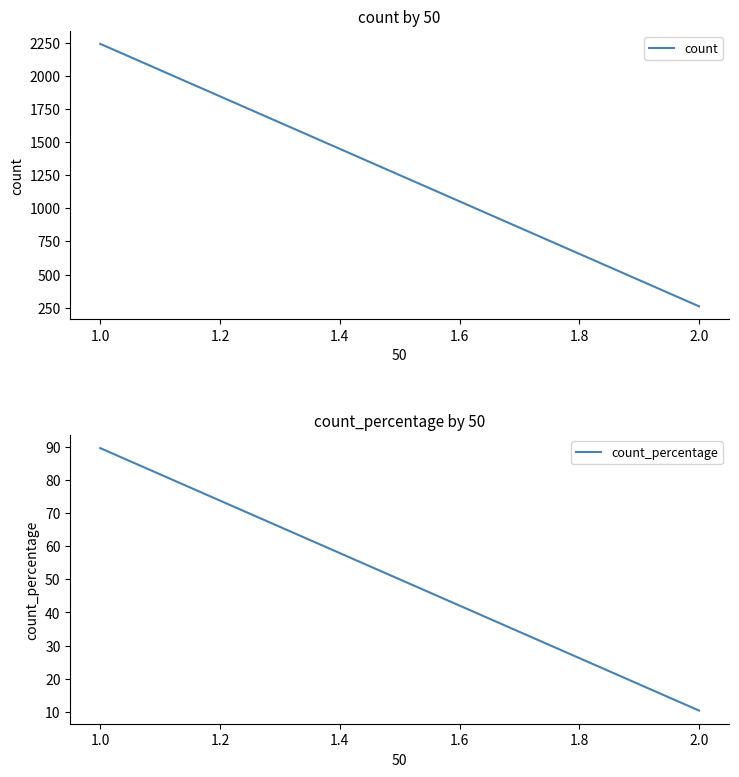

How many categories are shown in the chart?

2